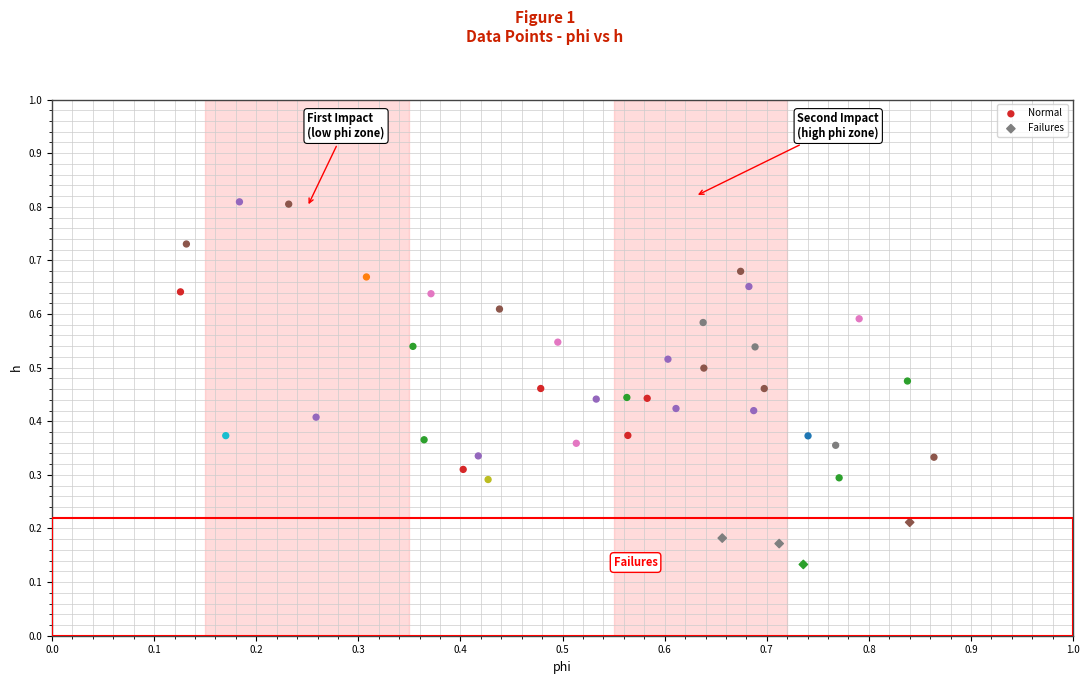

Which series contains the lowest Y value?

Failures